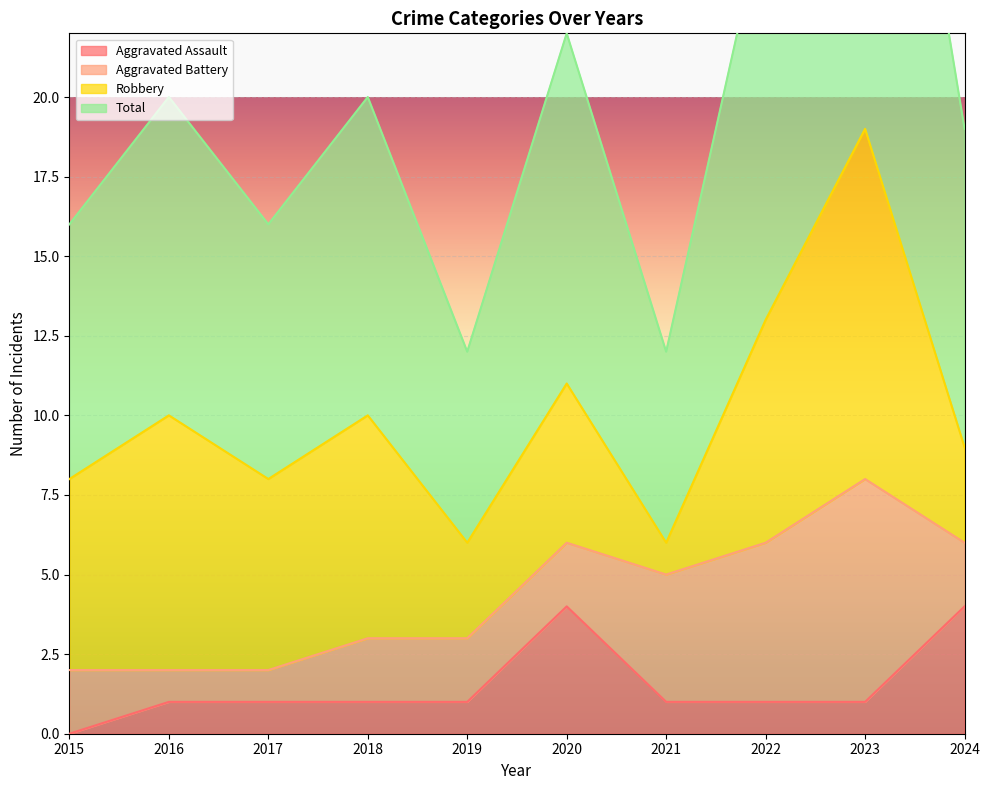

Does the chart display data point markers on the line(s)?

No